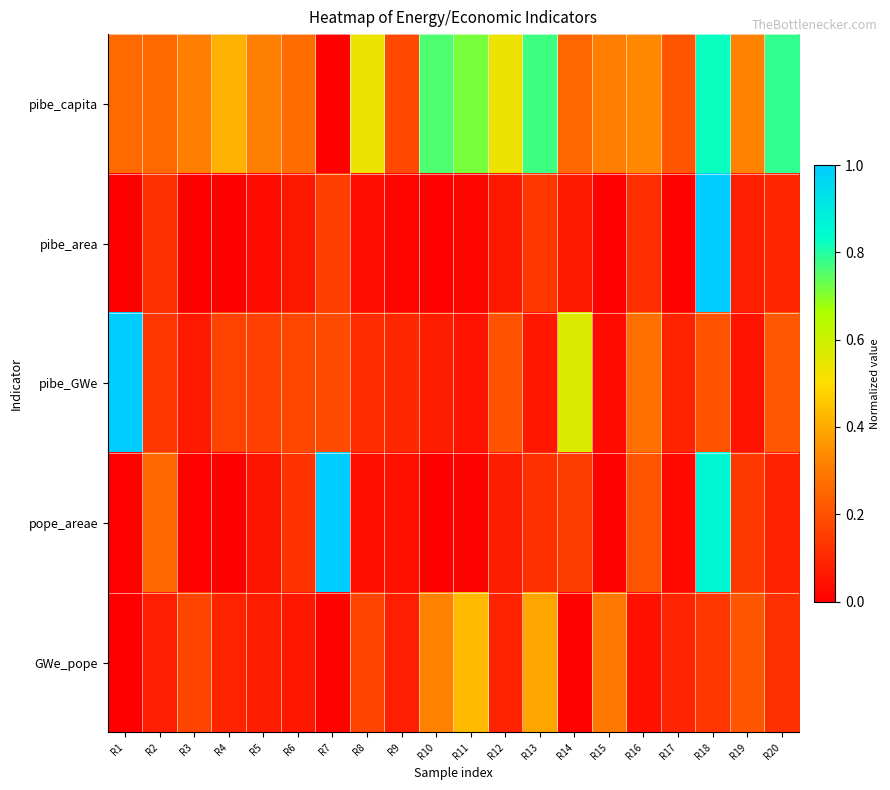

What is the spread (max minus min) of values at R8?

0.5